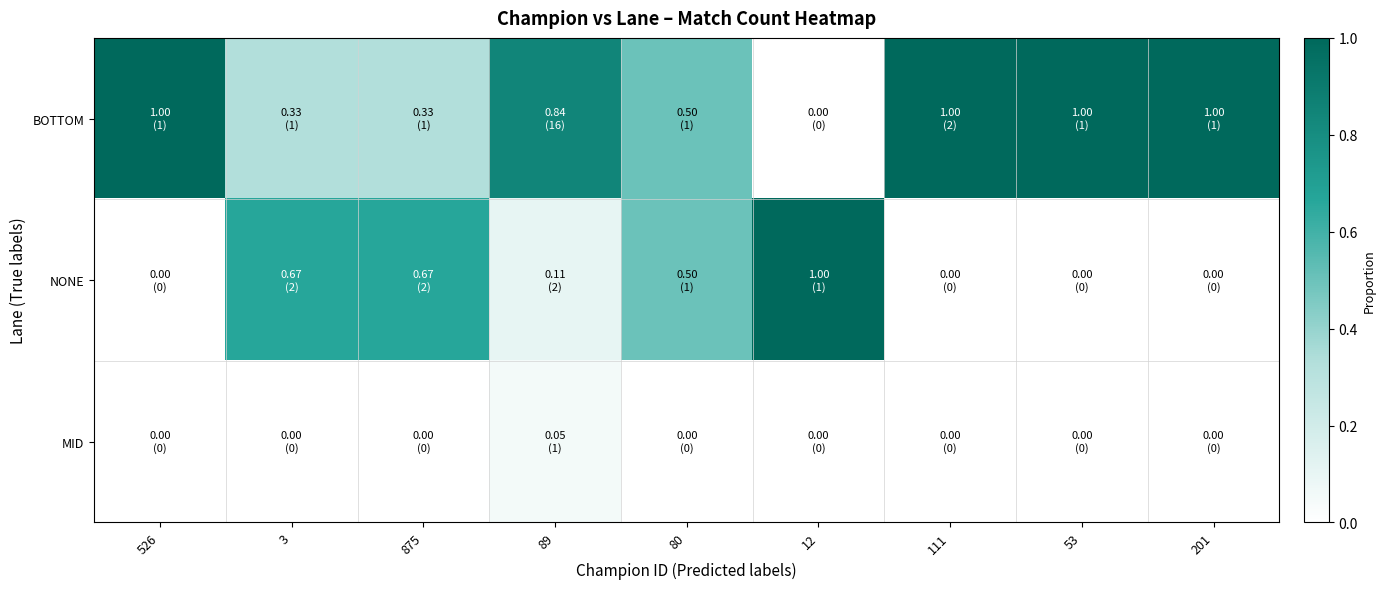

Which series has the largest total across all categories?

BOTTOM